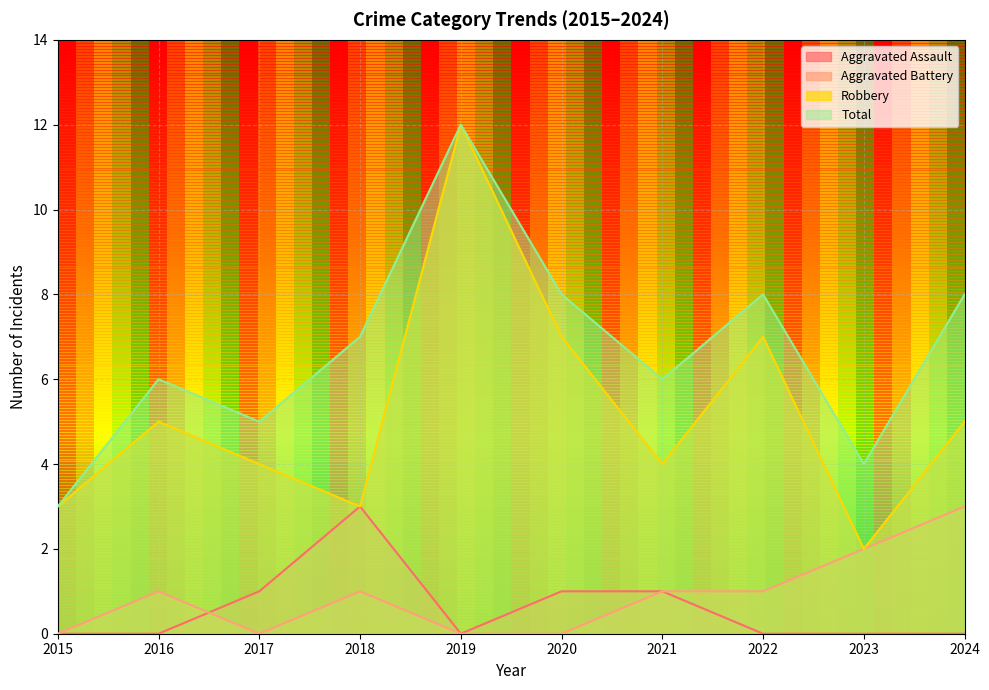

What are all the series names shown in the legend?

Aggravated Assault, Aggravated Battery, Robbery, Total